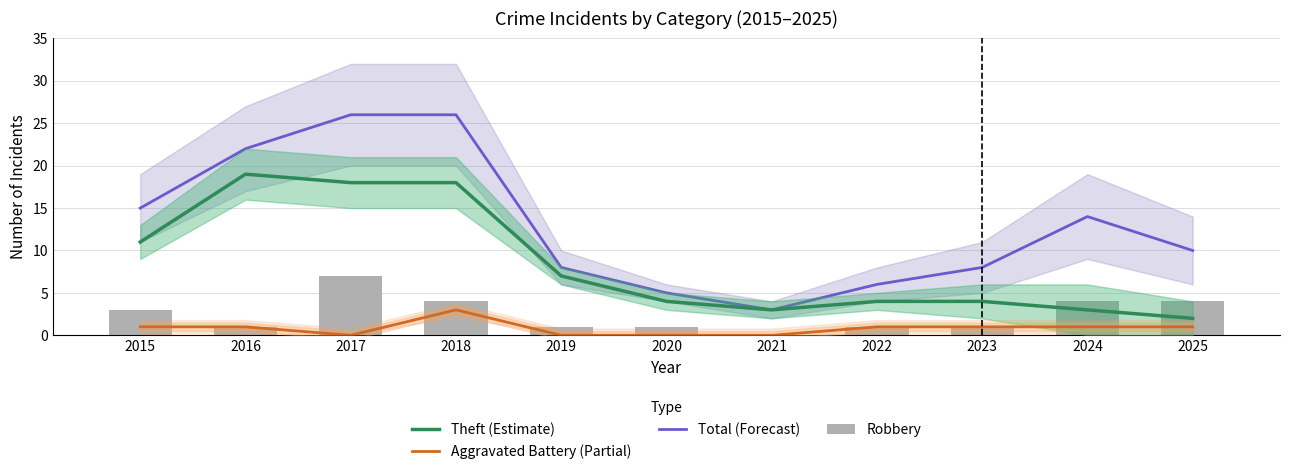

Are the bars grouped side by side (vs. stacked)?

Yes